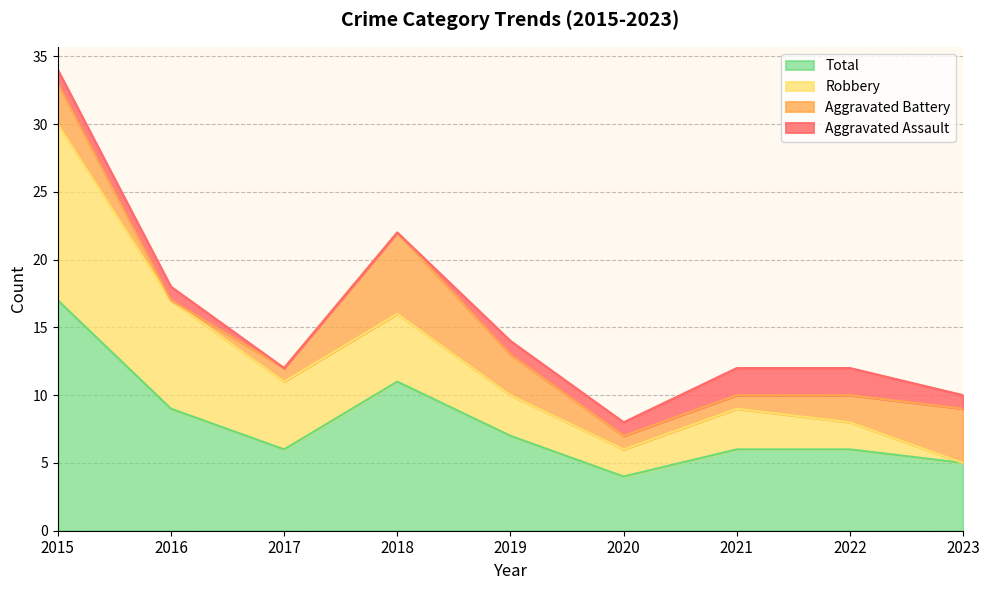

What is the value of the Aggravated Battery point at the 6th from the left?

1